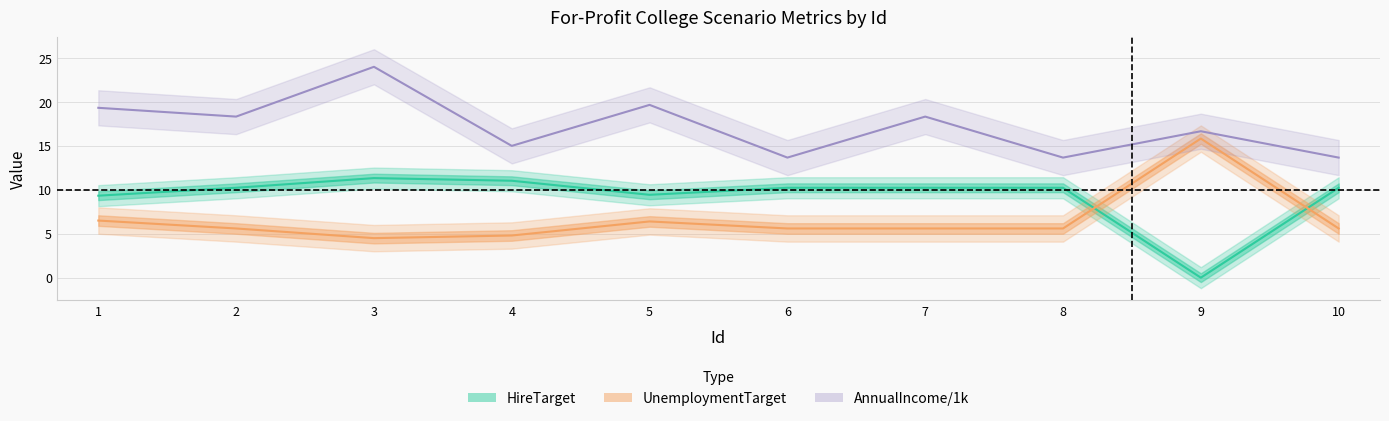

At which category does the chart reach its minimum across all series?

9